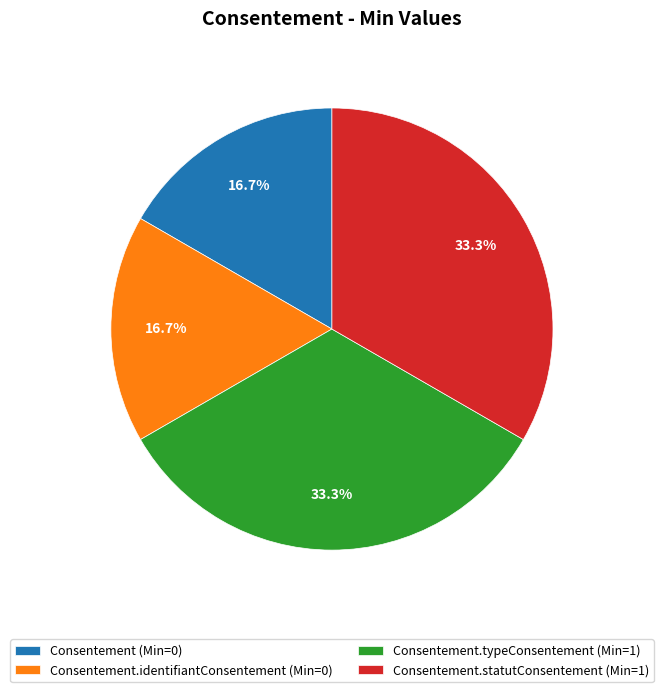

What is the ratio of the value at Consentement (Min=0) to the value at Consentement.identifiantConsentement (Min=0)?

1.0